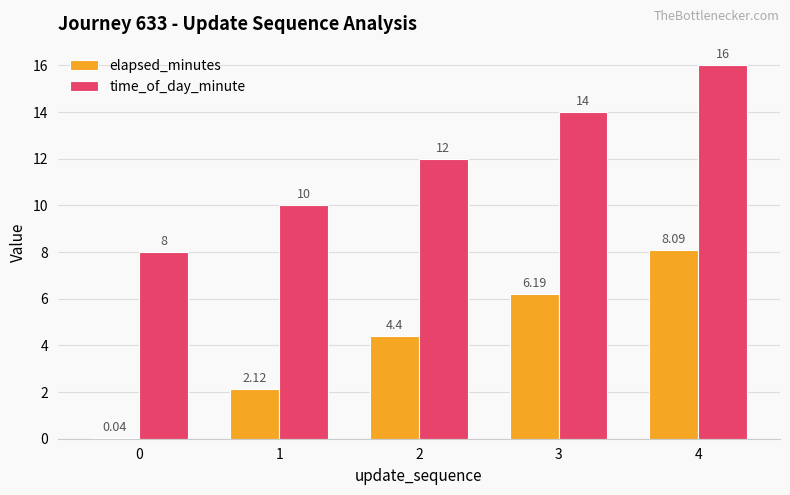

Which label corresponds to the largest value in the chart?

4